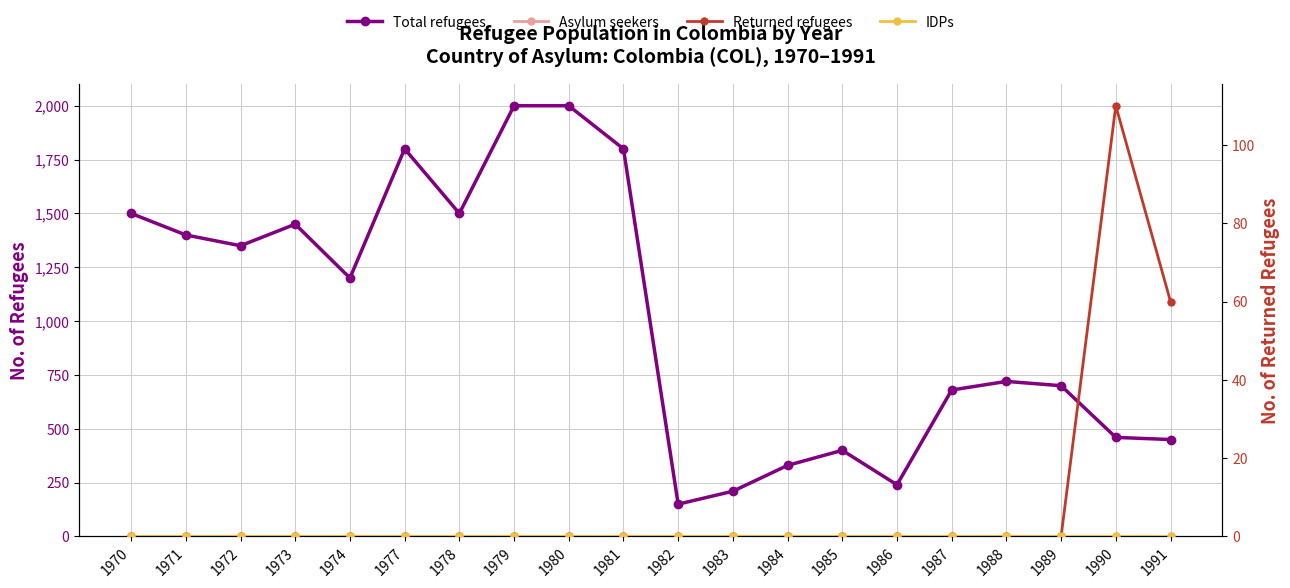

True or false: Asylum seekers and Total refugees cross at least once.

False